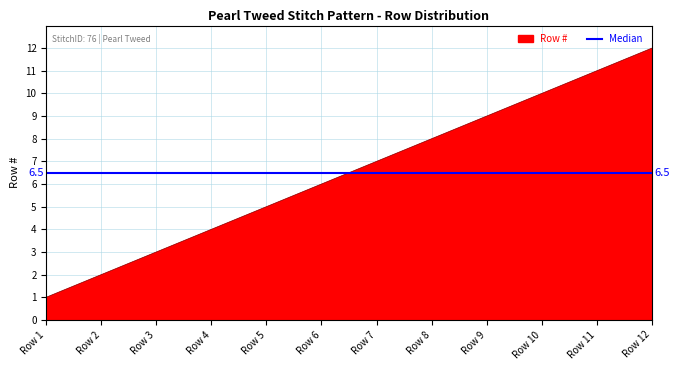

The value of Row # at Row 9 is 15.2. True or false?

False